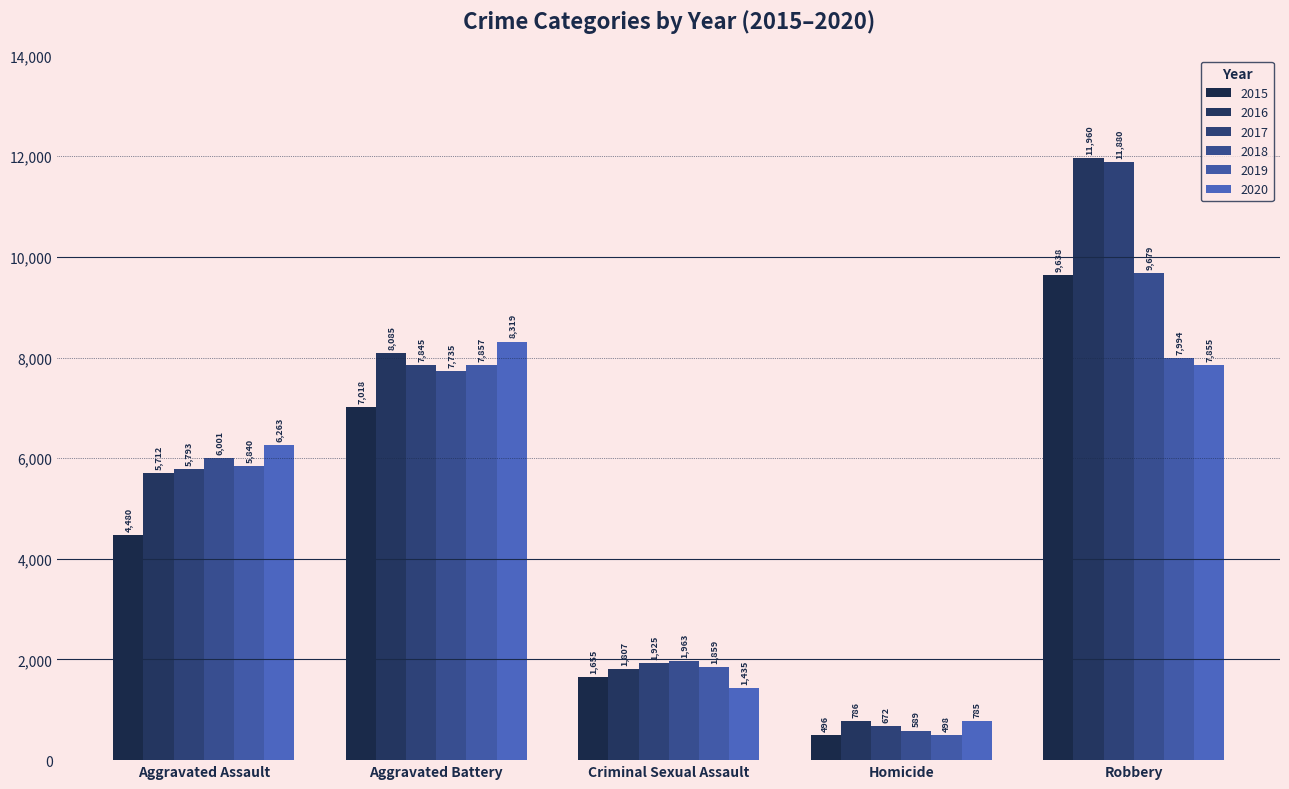

Reading left to right, extract all data points from this chart.

2015: Aggravated Assault=4480	Aggravated Battery=7018	Criminal Sexual Assault=1655	Homicide=496	Robbery=9638
2016: Aggravated Assault=5712	Aggravated Battery=8085	Criminal Sexual Assault=1807	Homicide=786	Robbery=11960
2017: Aggravated Assault=5793	Aggravated Battery=7845	Criminal Sexual Assault=1925	Homicide=672	Robbery=11880
2018: Aggravated Assault=6001	Aggravated Battery=7735	Criminal Sexual Assault=1963	Homicide=589	Robbery=9679
2019: Aggravated Assault=5840	Aggravated Battery=7857	Criminal Sexual Assault=1859	Homicide=498	Robbery=7994
2020: Aggravated Assault=6263	Aggravated Battery=8319	Criminal Sexual Assault=1435	Homicide=785	Robbery=7855